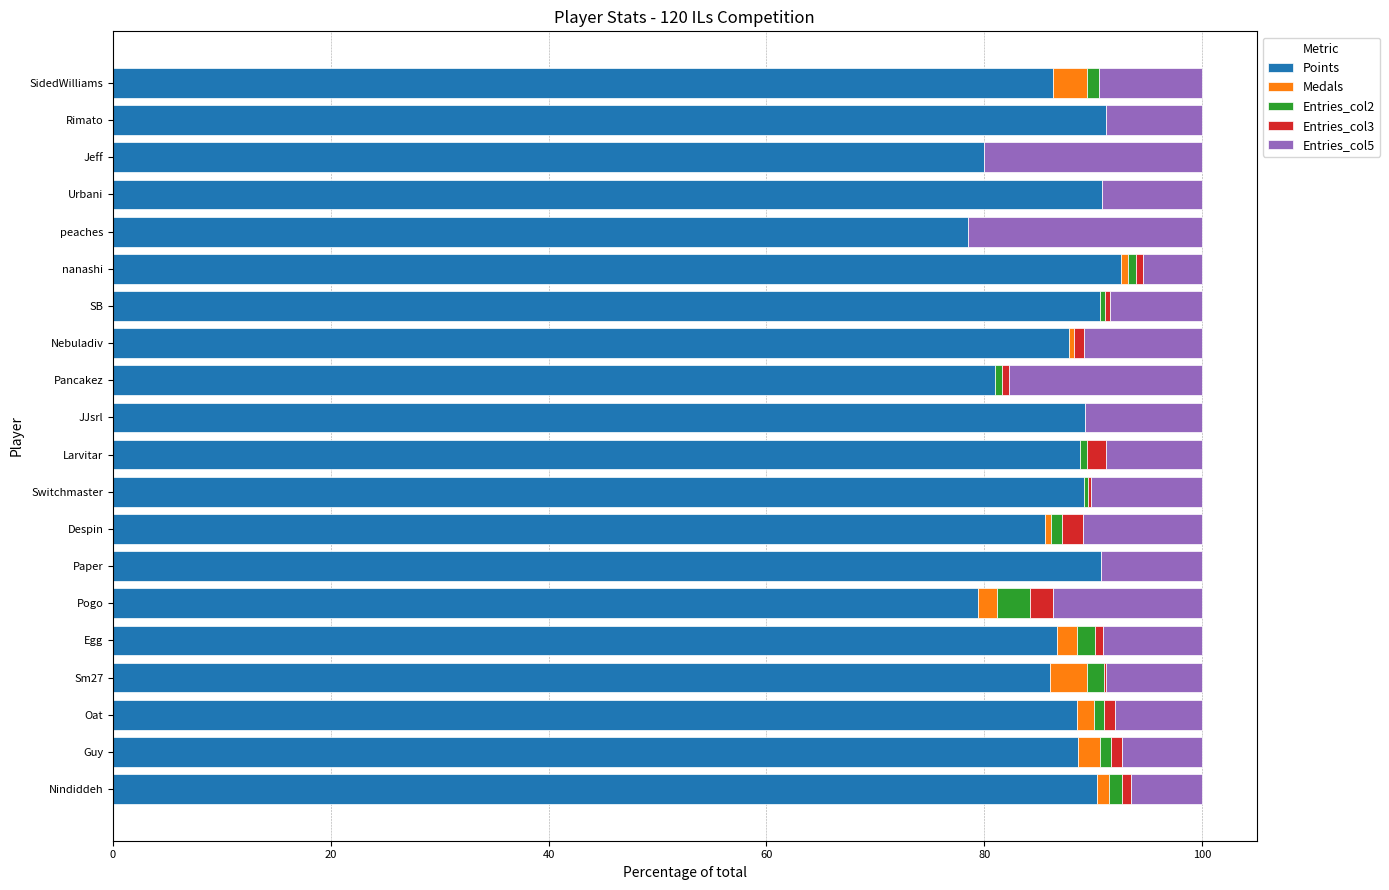

What is the maximum value for Points?

92.6